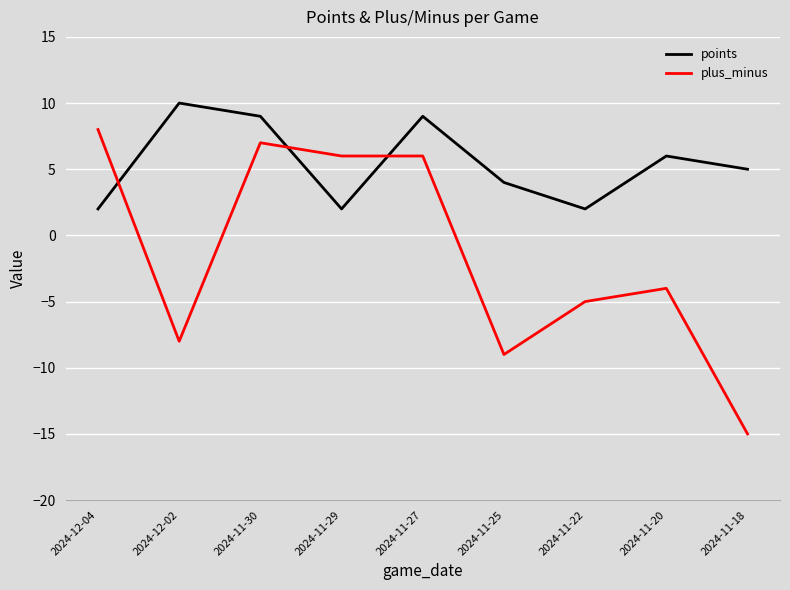

Between 2024-11-29 and 2024-11-20, which series saw the biggest shift?

plus_minus